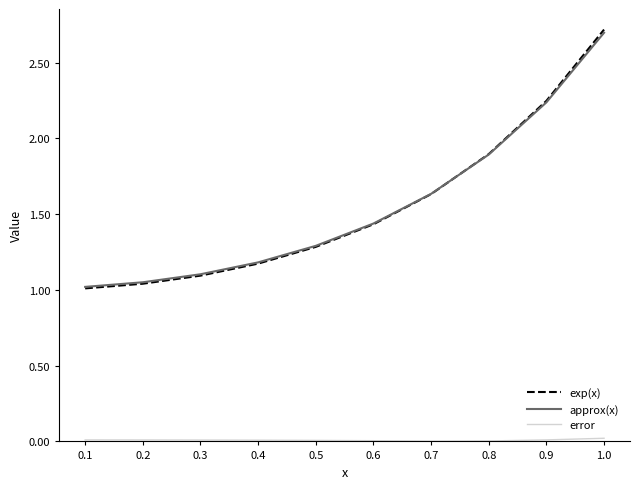

Which series has the largest range (max minus min)?

exp(x)